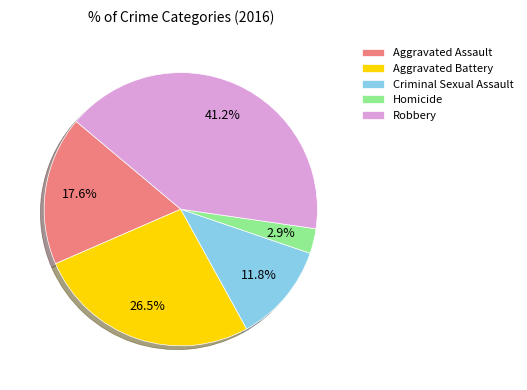

Does Homicide represent more than half of the total?

No